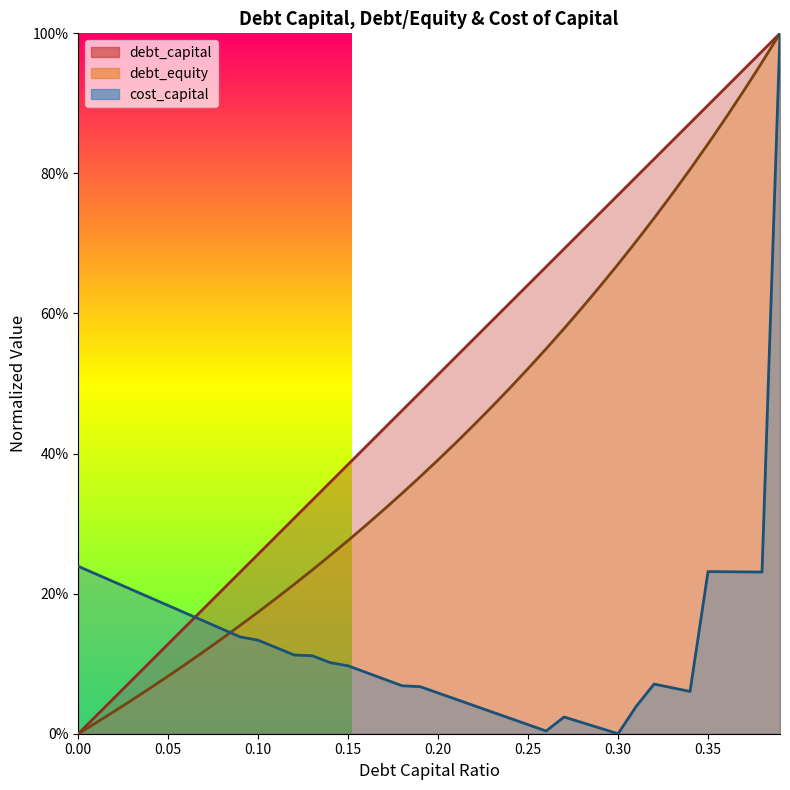

Does the chart display data point markers on the line(s)?

No